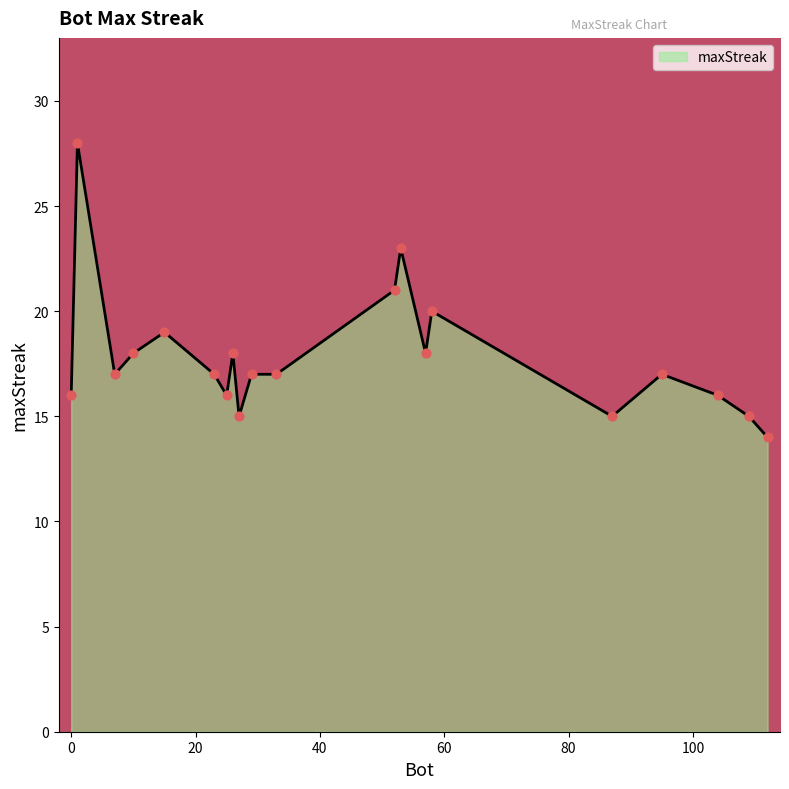

What is the smallest value displayed?

14